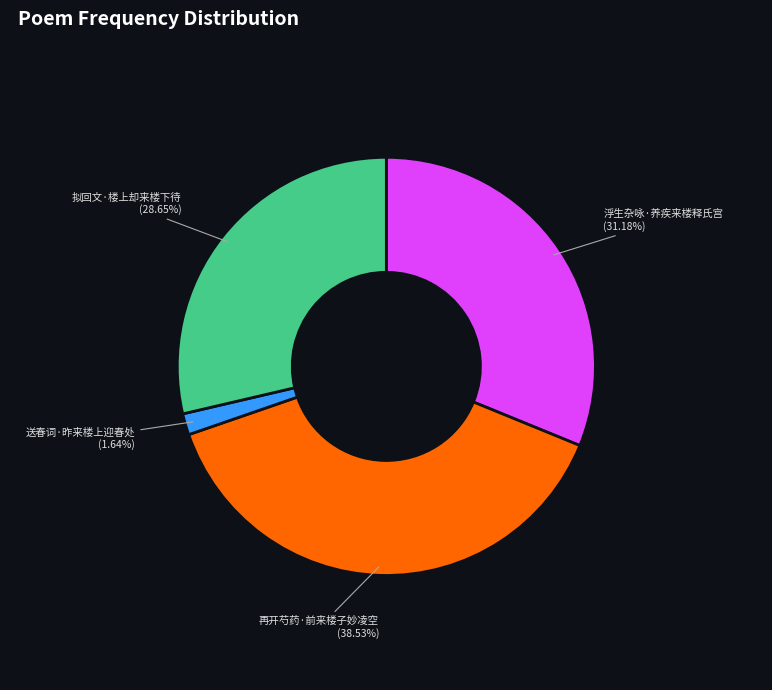

To the nearest percent, what is the average slice percentage?

25%